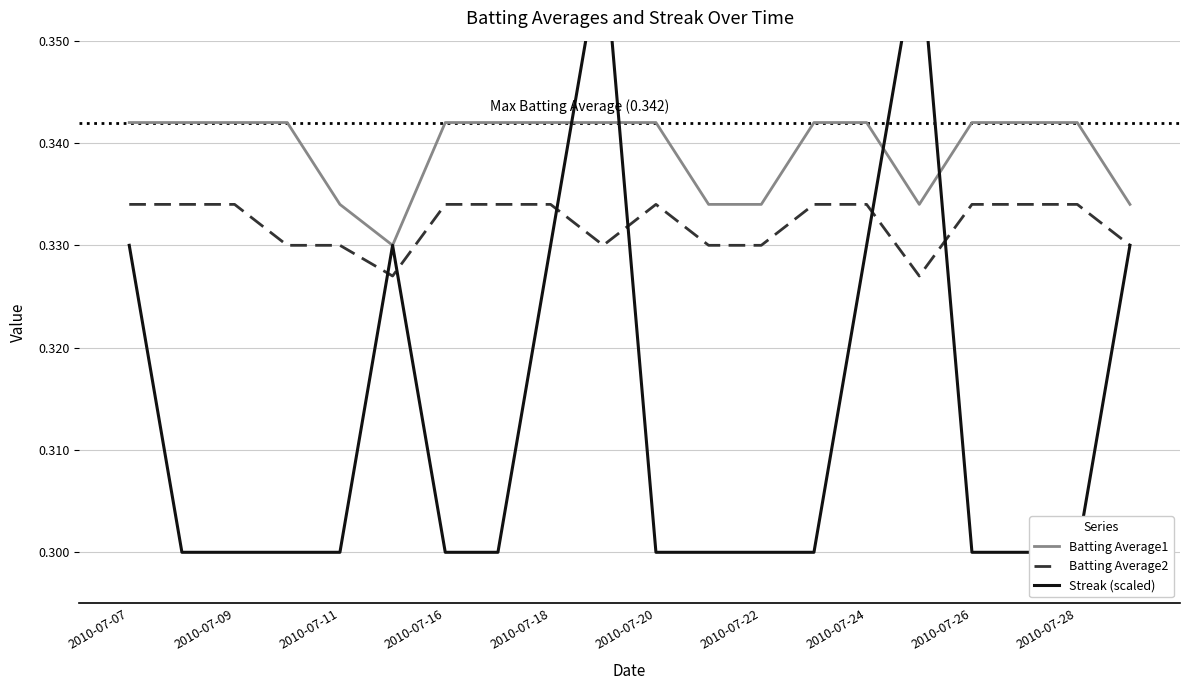

True or false: Batting Average1 and Batting Average2 cross at least once.

False